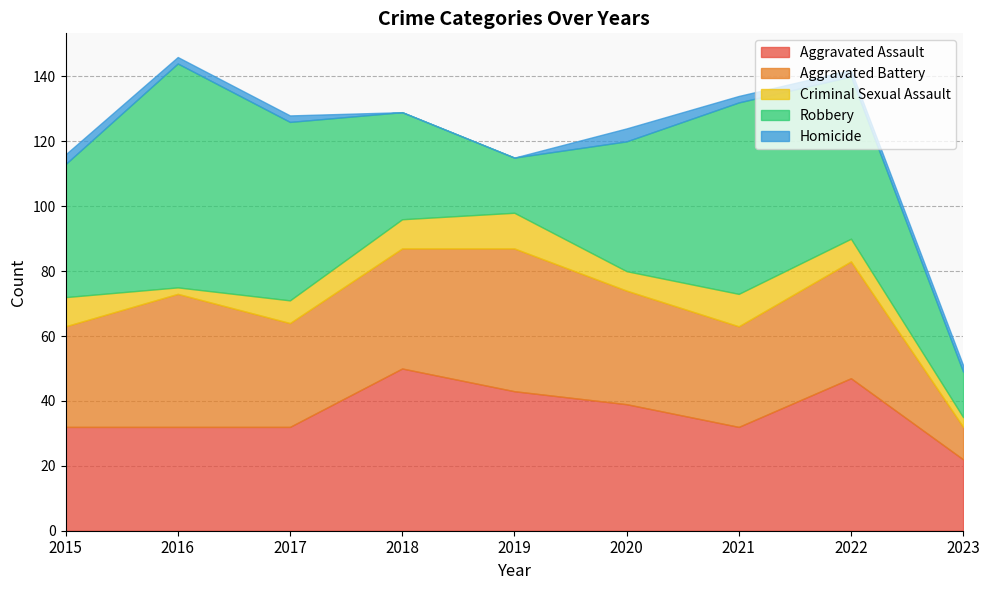

True or false: Homicide has a value of 2 at 2021.

True